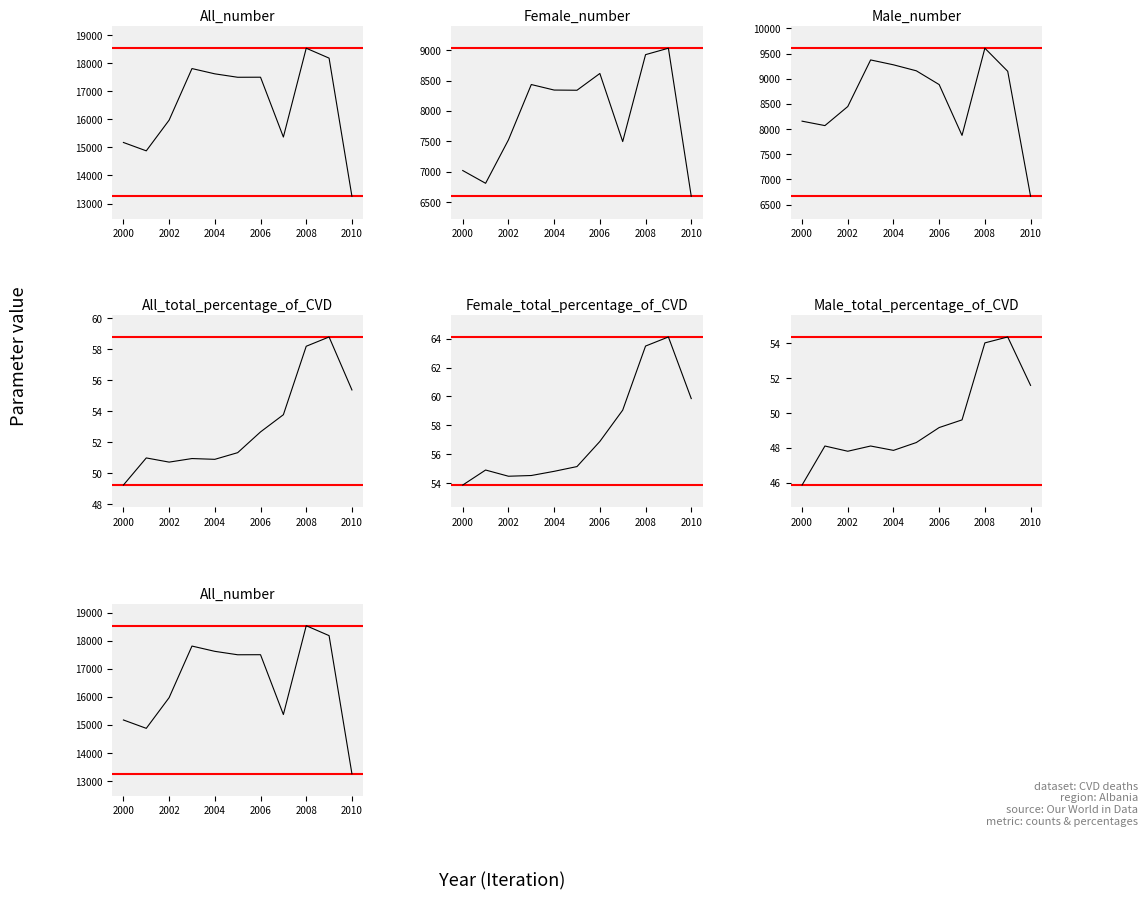

What is the average value of the All_total_percentage_of_CVD series?

53.0